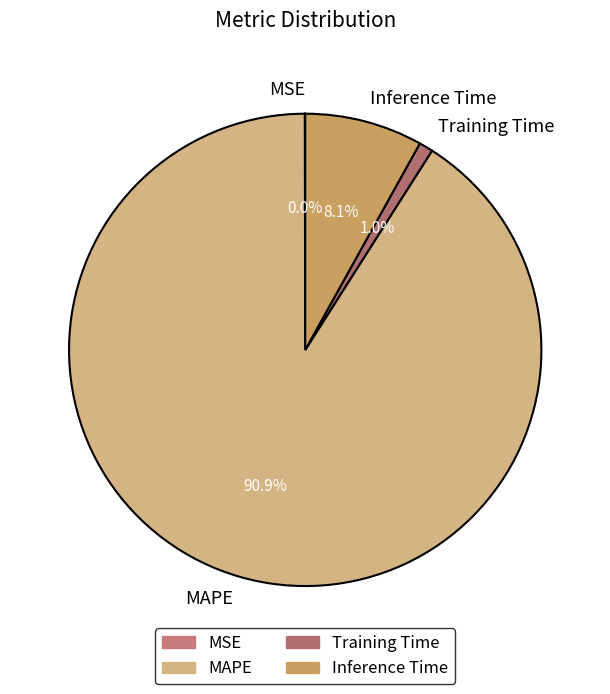

What percentage is NOT represented by Training Time?

99.0%